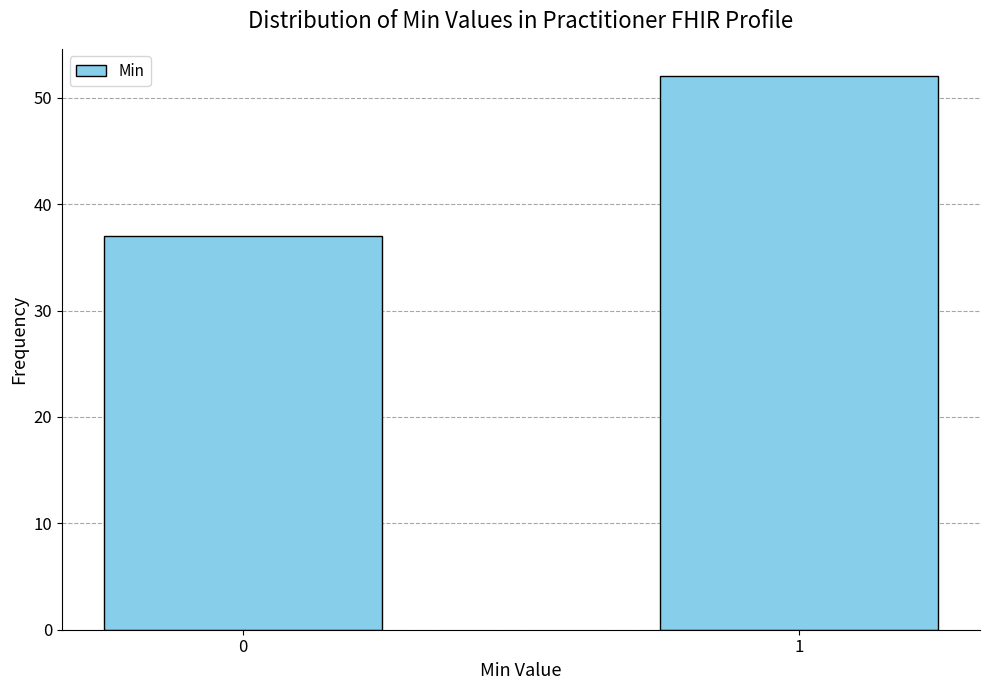

Reading left to right, transcribe all the data shown in this chart.

0=37	1=52